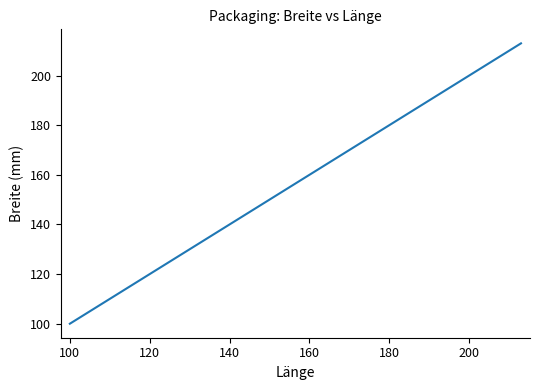

Does the chart display data point markers on the line(s)?

No